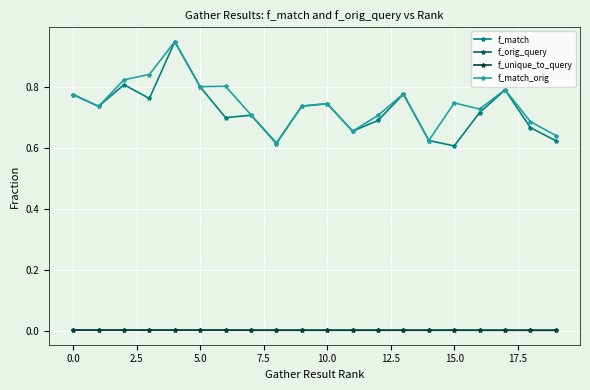

True or false: f_unique_to_query and f_match cross at least once.

False